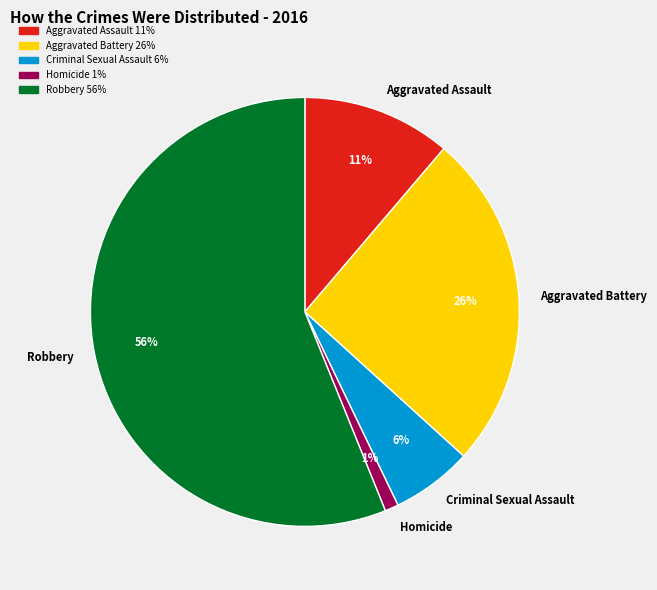

Is the sum of Robbery and Criminal Sexual Assault greater than half?

Yes